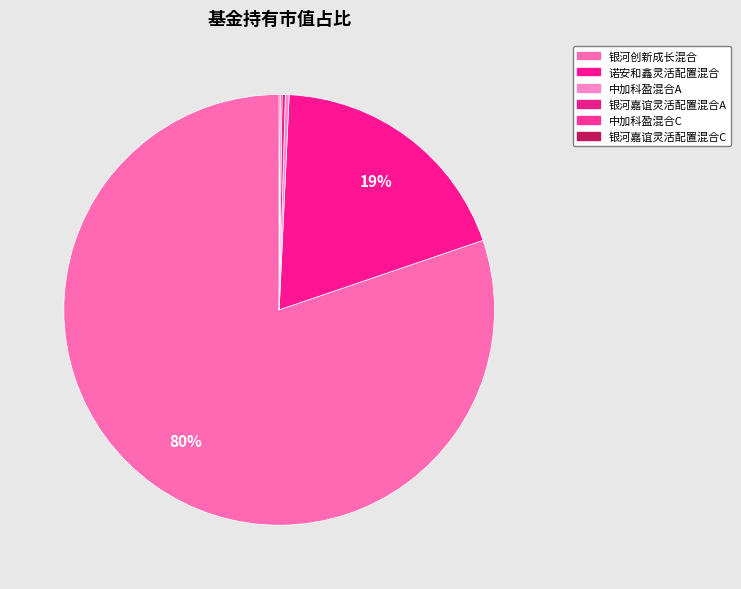

What is the largest slice in the pie chart?

银河创新成长混合